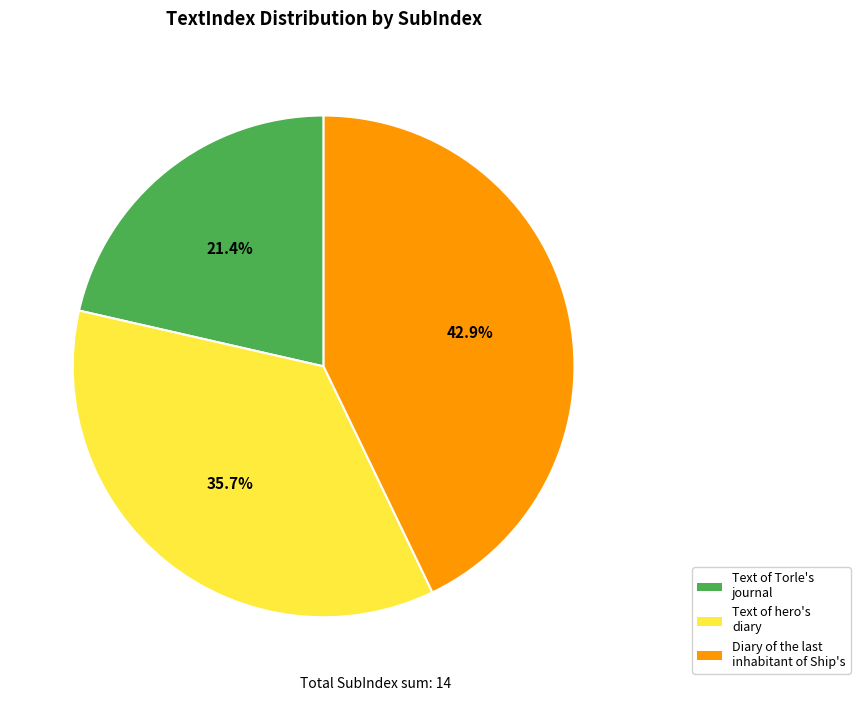

Which slice is the largest?

Diary of the last inhabitant of Ship's